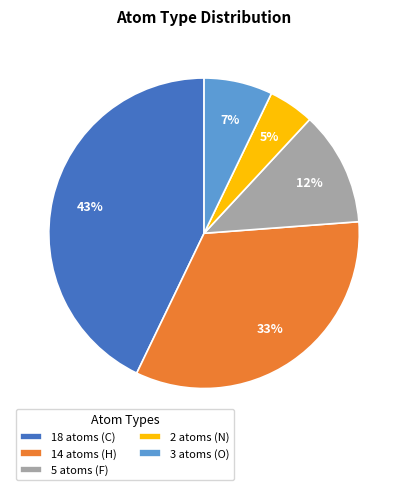

True or false: 14 atoms (H) accounts for 19% of the total.

False